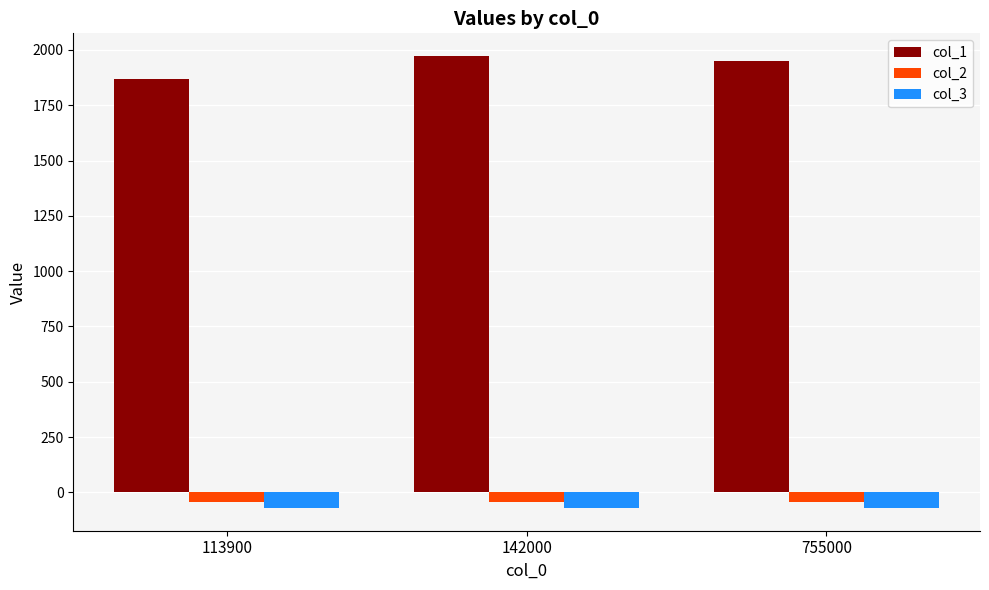

How many groups of bars are there?

3